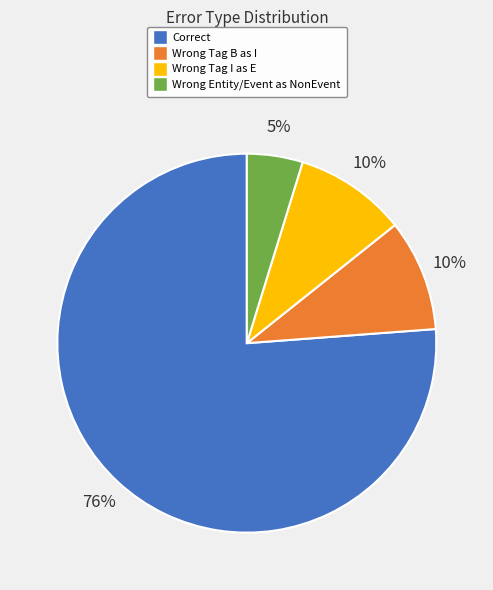

Does any single category account for the majority?

Yes